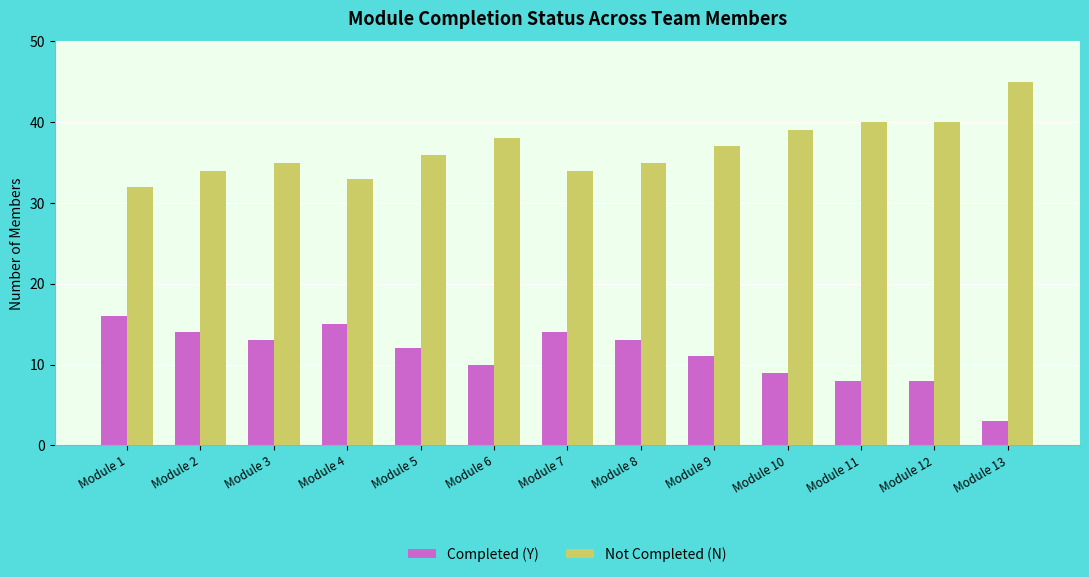

At which label does Completed (Y) reach its minimum?

Module 13